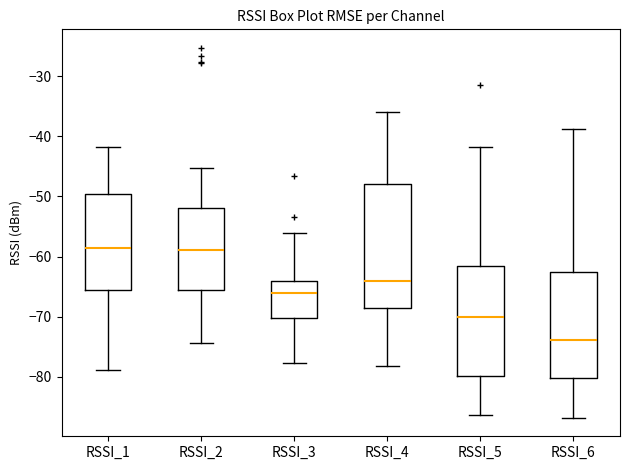

Reading left to right, transcribe this box plot: for each box, give where its median line is, the range the box spans, and where its two whiskers end, as read against the y-axis. The values are not printed on the chart, so give them approximately, as read against the axis.

RSSI_1: median -59, box -66 to -50, whiskers -79 to -42
RSSI_2: median -59, box -66 to -52, whiskers -74 to -45
RSSI_3: median -66, box -70 to -64, whiskers -78 to -56
RSSI_4: median -64, box -69 to -48, whiskers -78 to -36
RSSI_5: median -70, box -80 to -62, whiskers -86 to -42
RSSI_6: median -74, box -80 to -63, whiskers -87 to -39